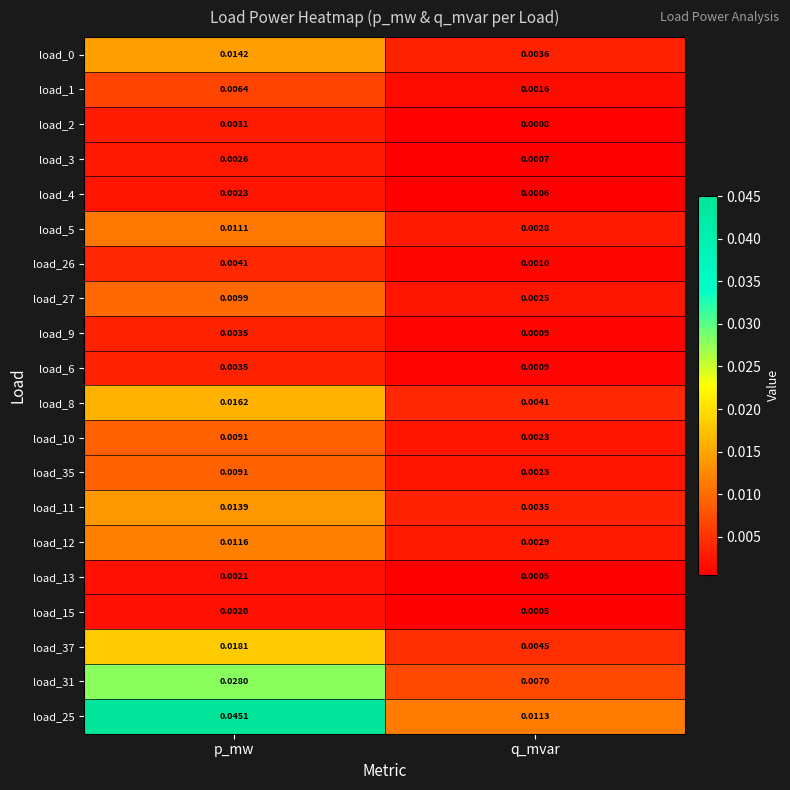

List the labels in order of load_37 value, largest first.

p_mw, q_mvar